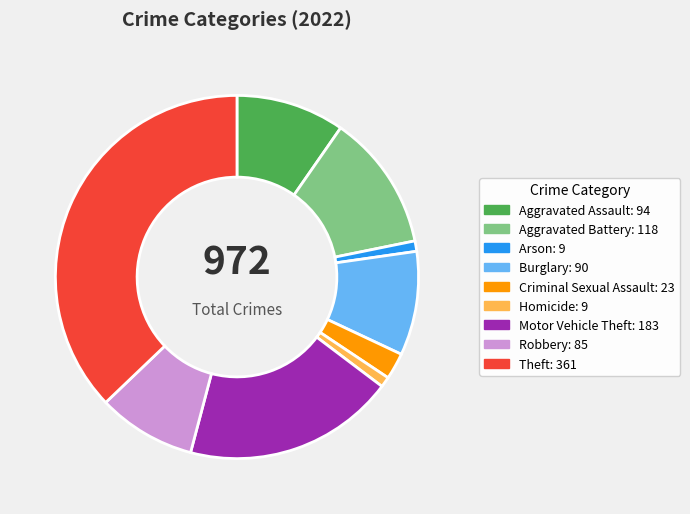

Combined, do Aggravated Assault and Burglary account for over 50%?

No